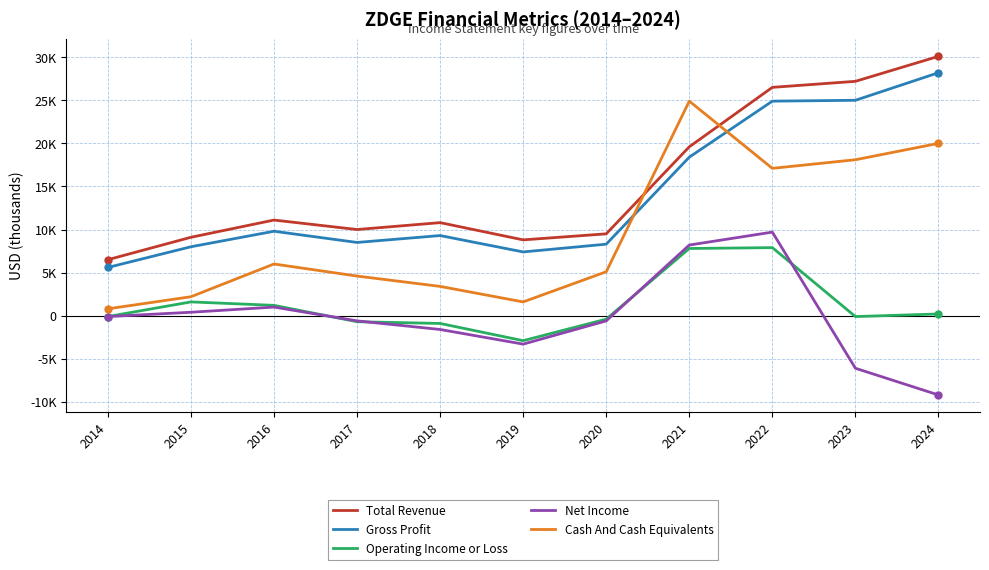

What are all the series names shown in the legend?

Total Revenue, Gross Profit, Operating Income or Loss, Net Income, Cash And Cash Equivalents